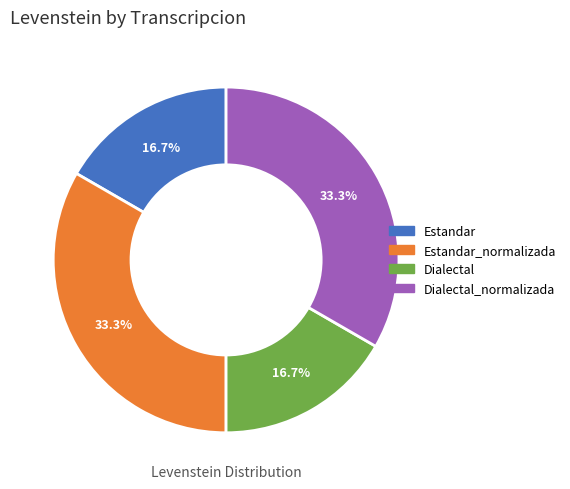

Does any single category account for the majority?

No